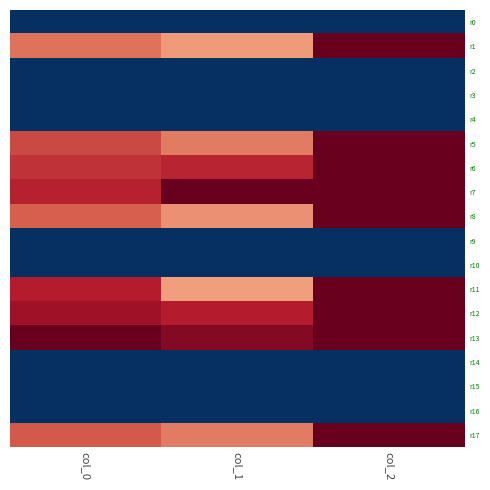

Which series changed the most between col_1 and col_2?

r11